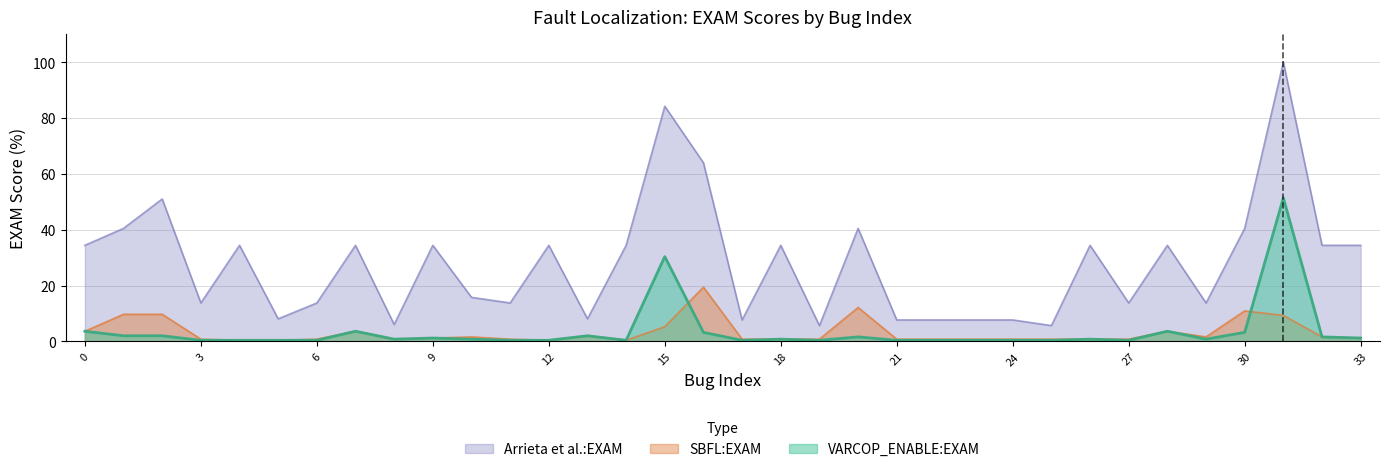

True or false: SBFL:EXAM has a value of 0.8 at 1.

True